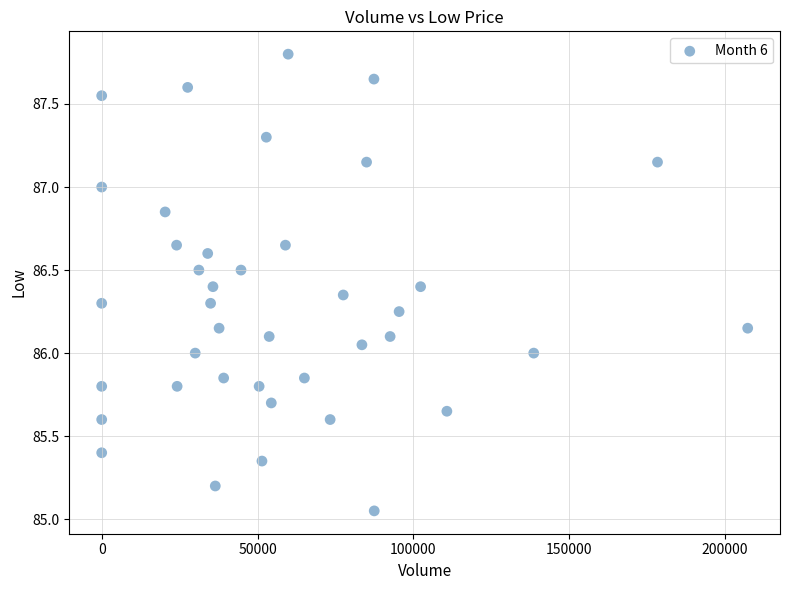

What is the range of X values (max minus min)?

207304.0